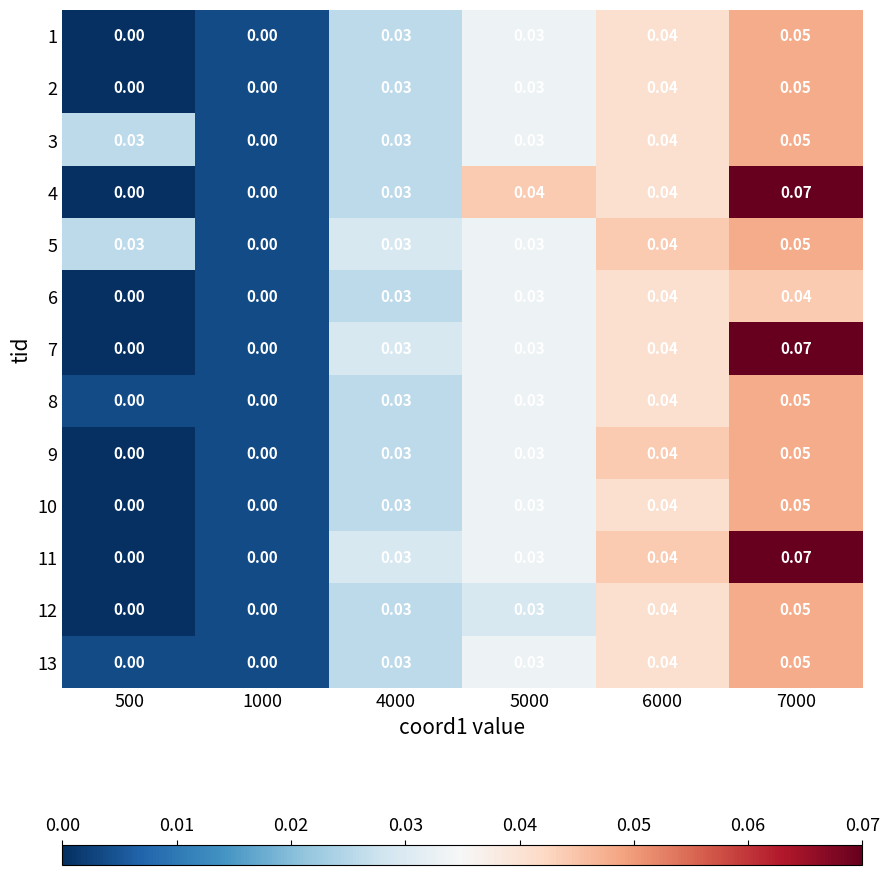

How many positive values does the 3 series have?

5